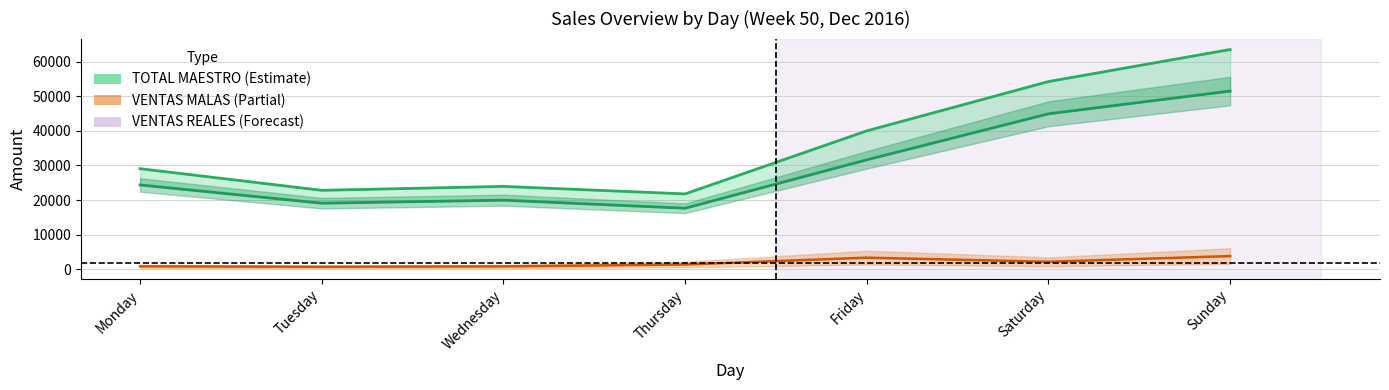

What is the difference between the VENTAS MALAS line values at Monday and Sunday?

2970.0